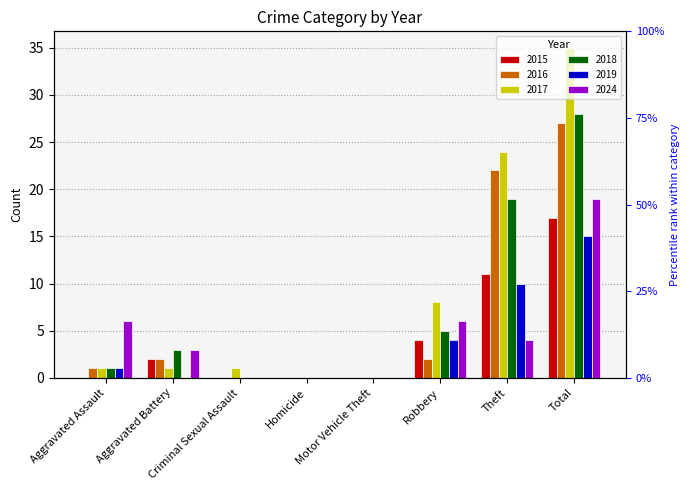

Which category has the lowest value in the 2024 series?

Criminal Sexual Assault